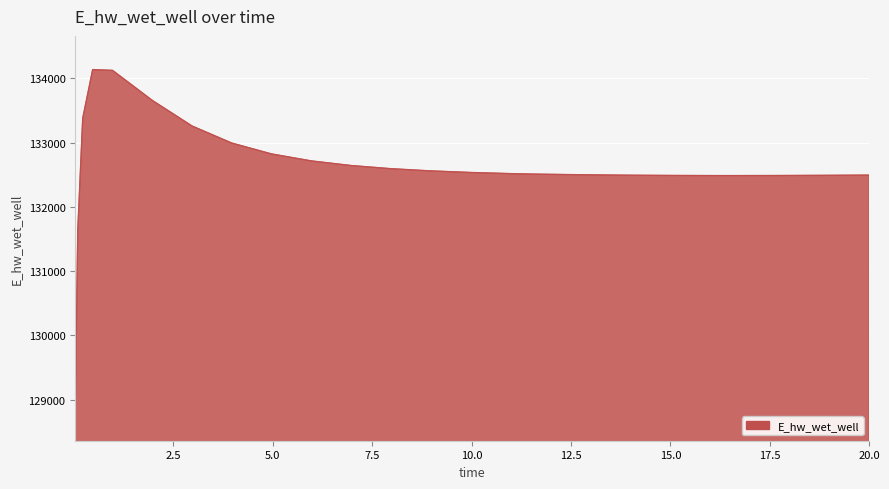

What is the difference between the maximum and minimum values?

5248.7